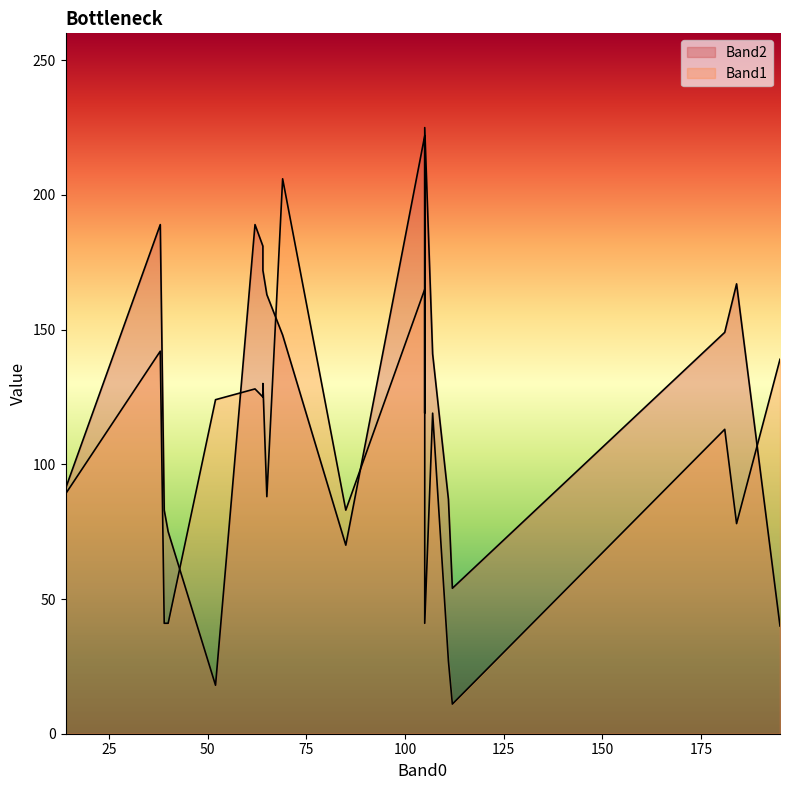

Is it true that Band2 equals 225 at 105?

True